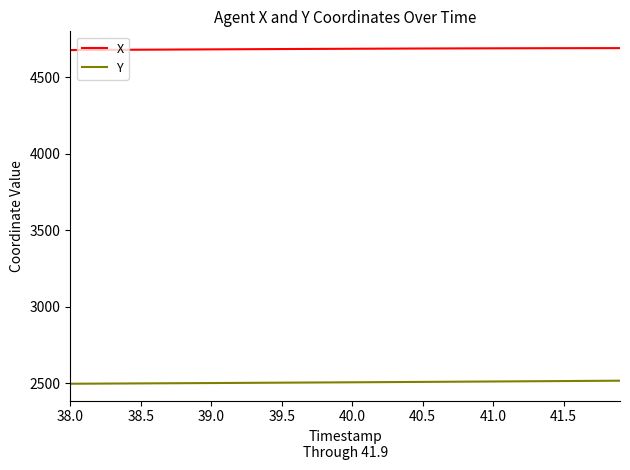

True or false: X and Y cross at least once.

False